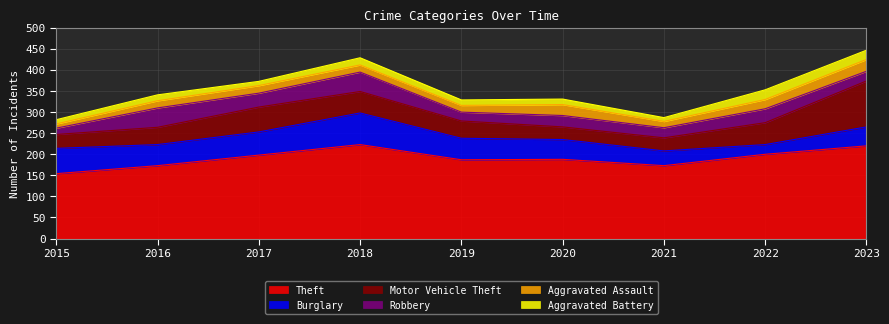

Reading left to right, what are all the values shown in this chart?

Theft: 154	173	198	223	187	188	173	200	220
Burglary: 60	50	55	75	51	47	35	23	45
Motor Vehicle Theft: 33	41	59	51	41	30	31	52	109
Robbery: 15	46	33	46	21	27	24	33	23
Aggravated Assault: 10	17	18	17	16	26	15	22	28
Aggravated Battery: 10	14	10	17	13	13	9	23	22